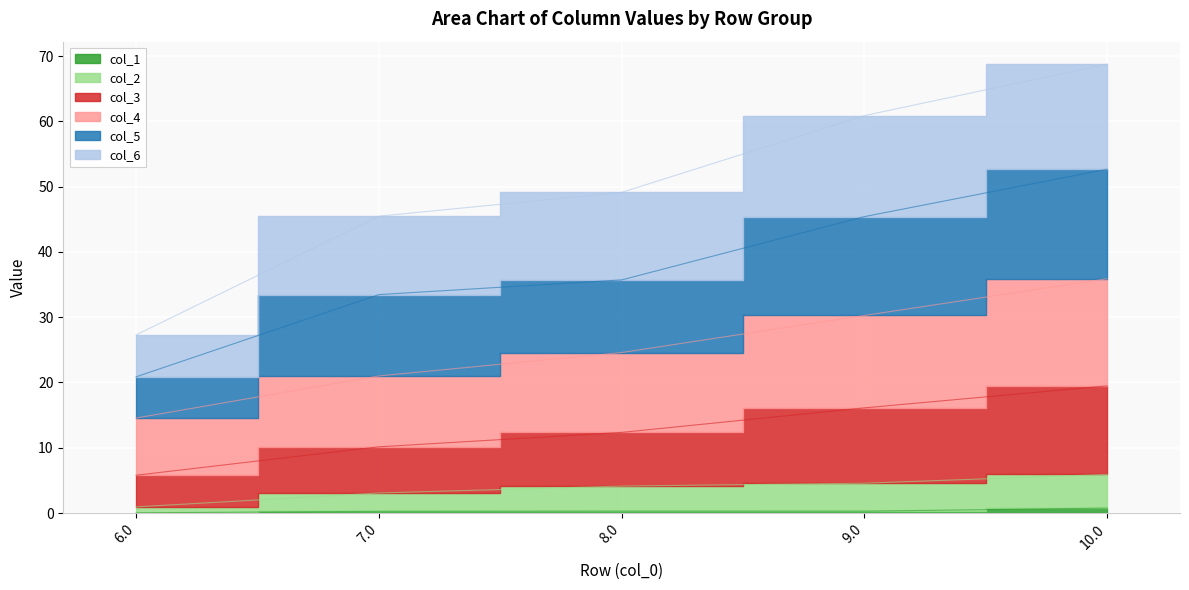

What is the sum of all col_2 values?

18.7